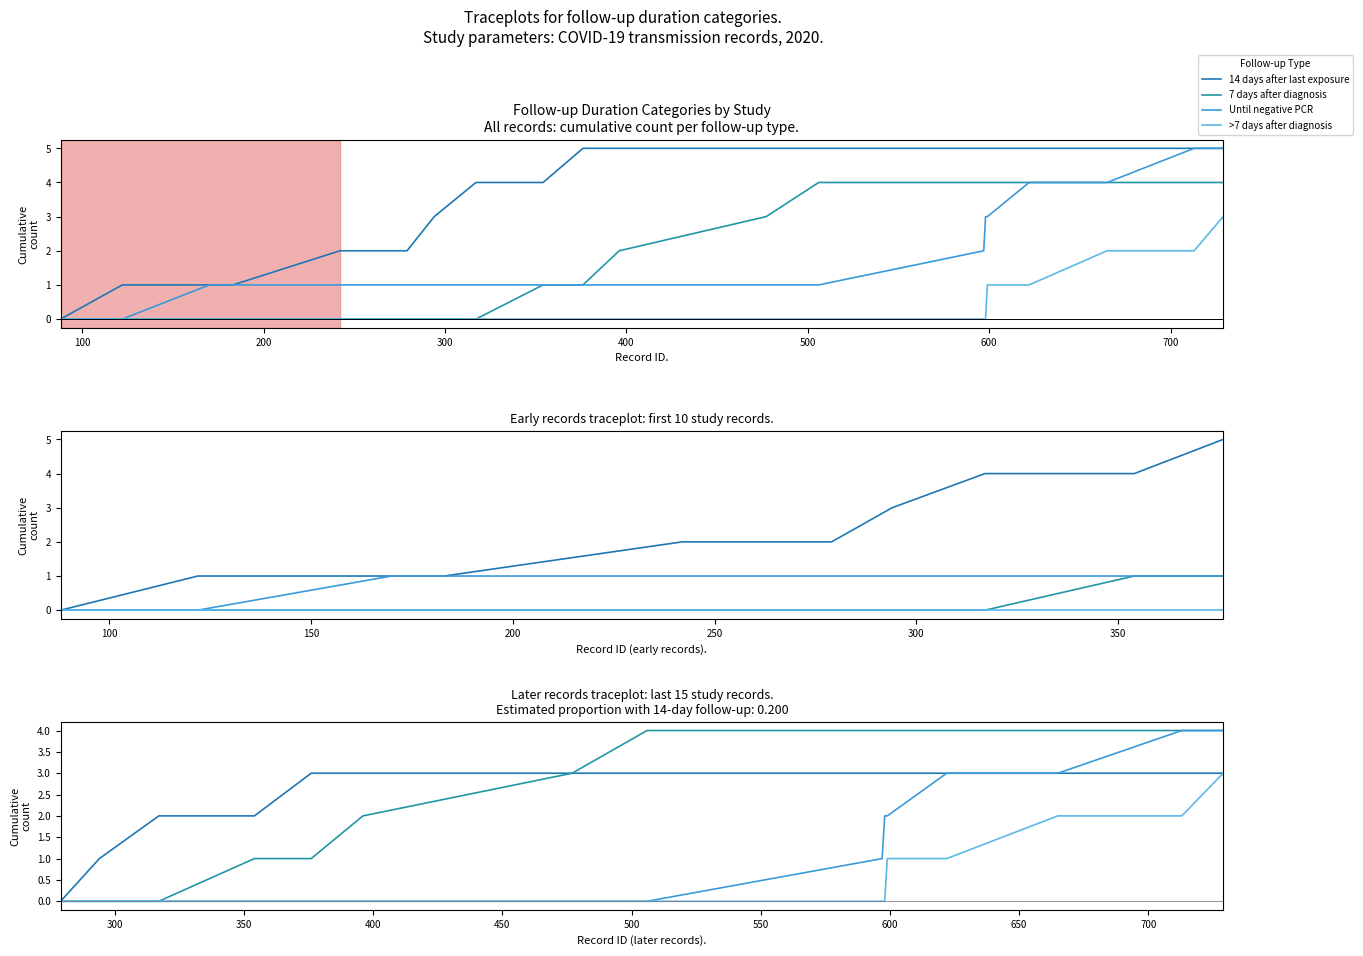

True or false: Until negative PCR and >7 days after diagnosis intersect in this chart.

False